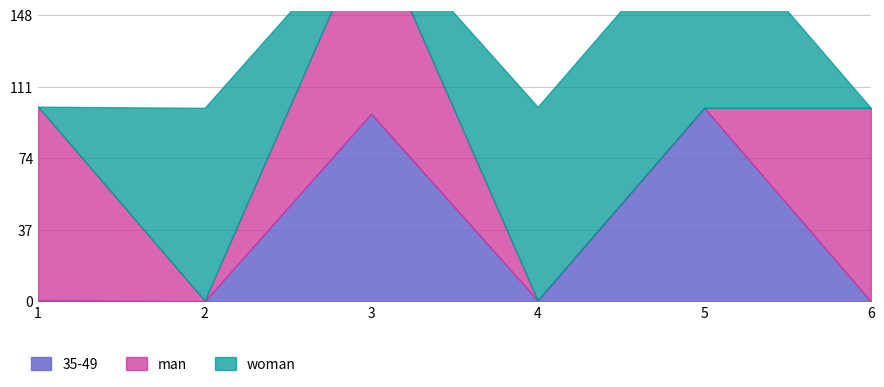

Rank the categories by 35-49 value from lowest to highest.

2, 6, 4, 1, 3, 5